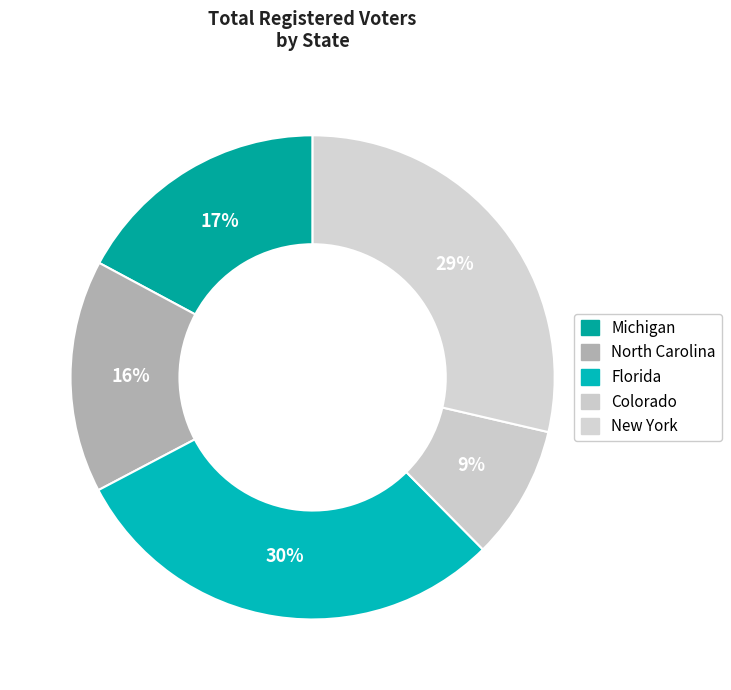

Which category has the smallest portion of the pie?

Colorado